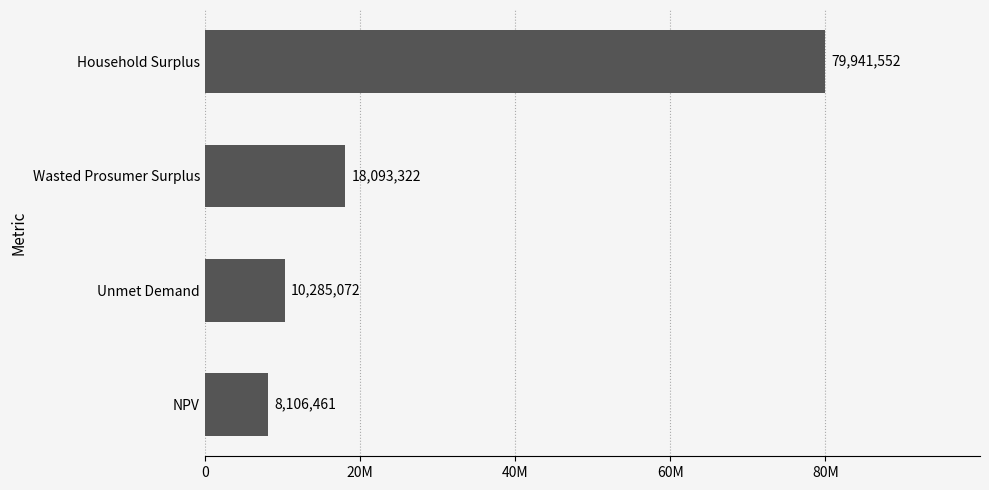

At which label is the value closest to 44024006?

Wasted Prosumer Surplus